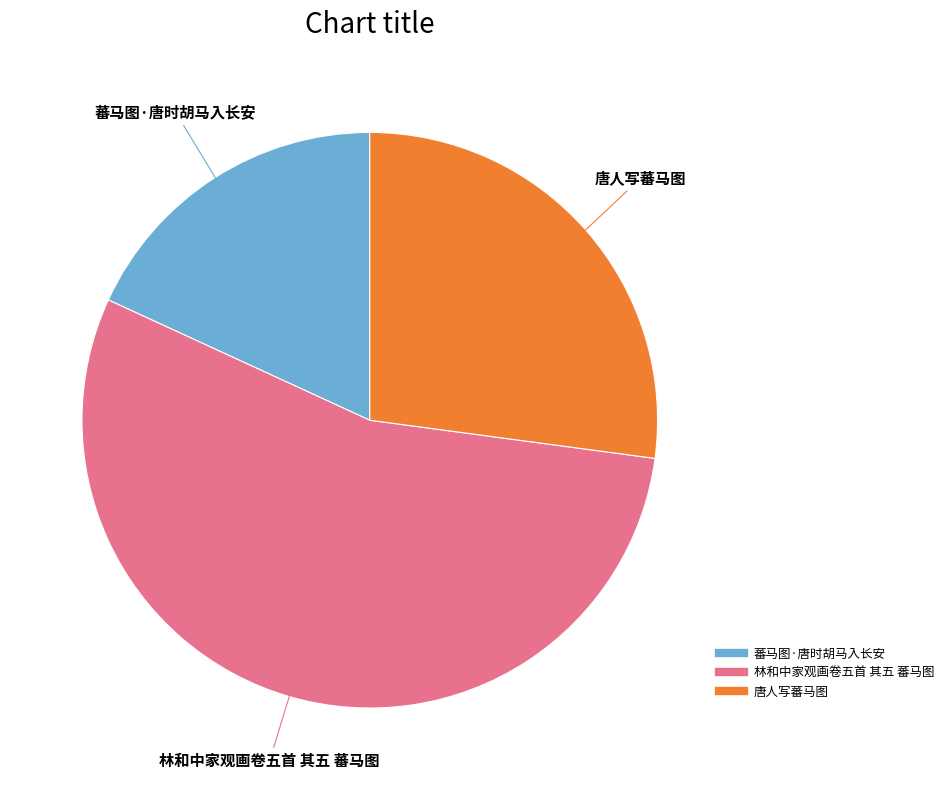

What is the smallest slice in the pie chart?

蕃马图·唐时胡马入长安